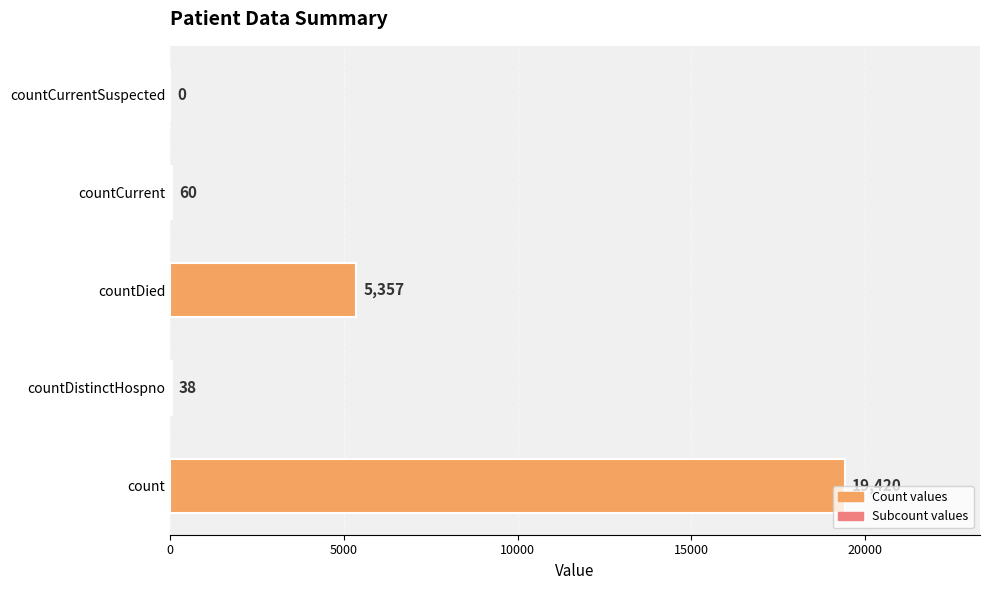

What value does the data have at count?

19420